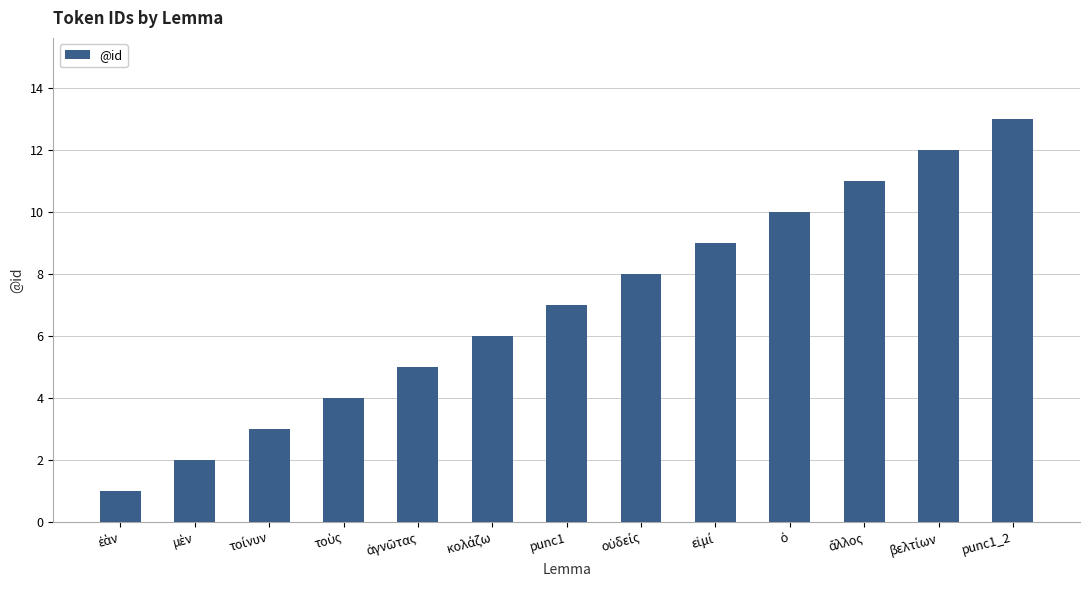

The value at punc1_2 is 20. True or false?

False